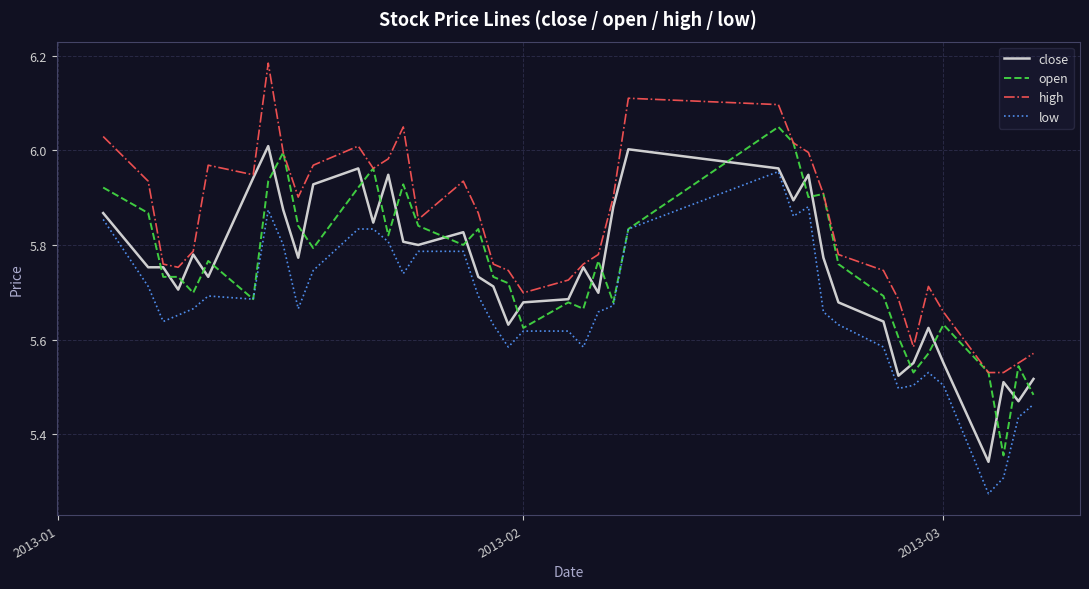

Rank the series by their maximum value, from highest to lowest.

high, open, close, low